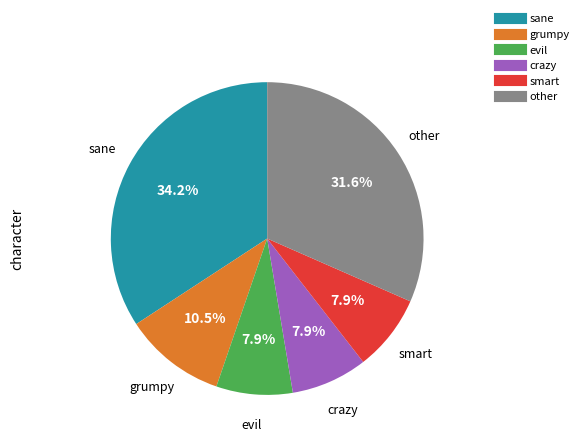

Count the number of slices in the pie.

6